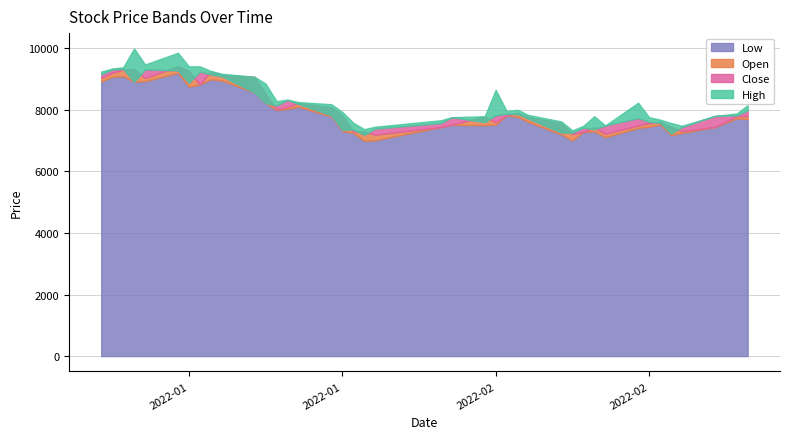

The value of Low at 1 is 4603. True or false?

False